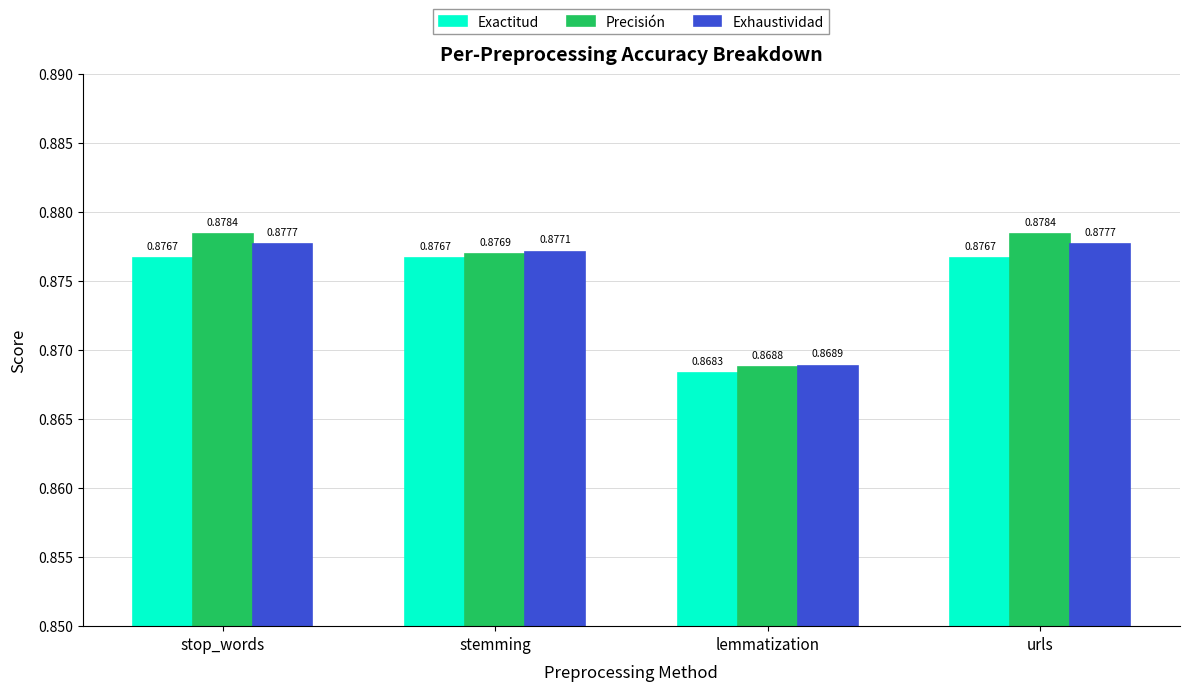

Between stemming and lemmatization, which series saw the biggest shift?

Exactitud